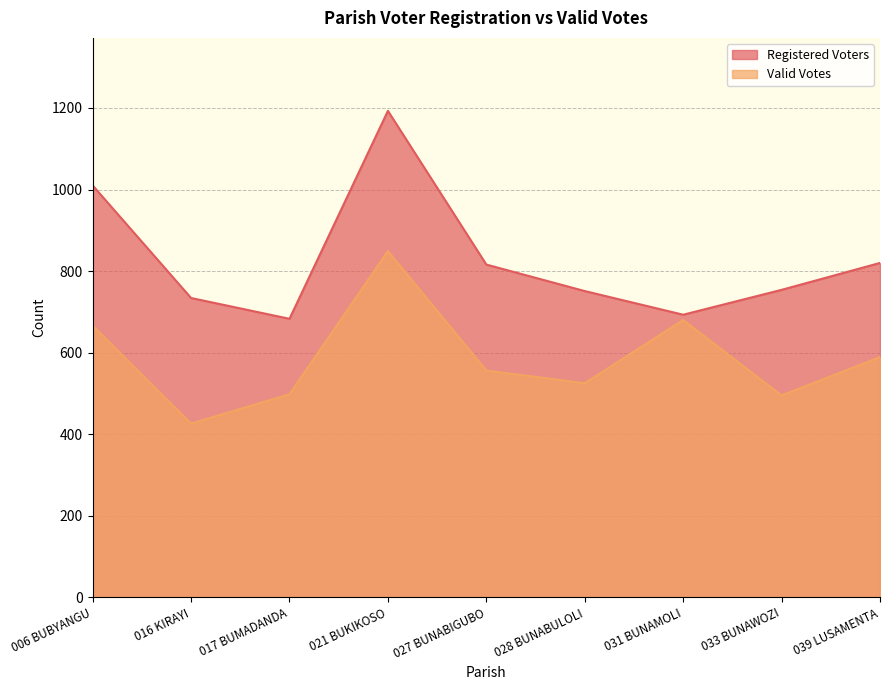

What is the lowest value of the Registered Voters series?

683